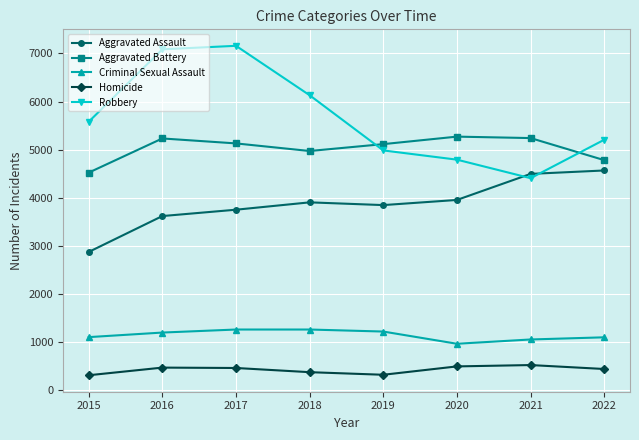

At which label is Aggravated Assault closest to 3718?

2017